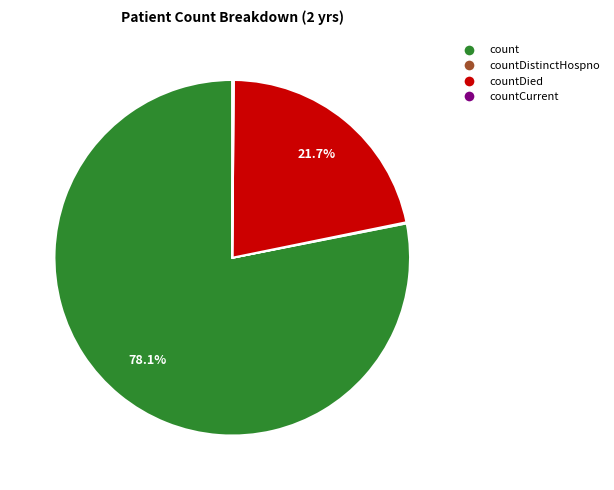

Is there a majority slice in this chart?

Yes